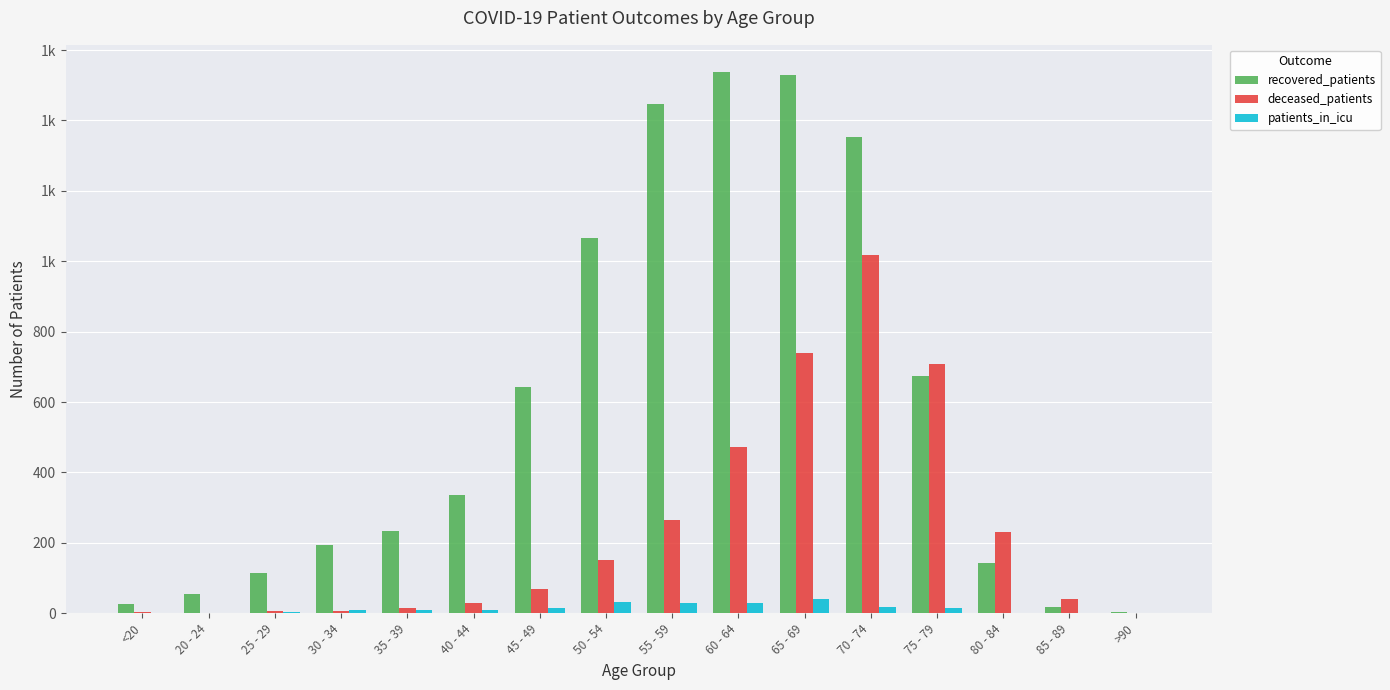

At 25 - 29, list the series in order from smallest to largest.

patients_in_icu, deceased_patients, recovered_patients